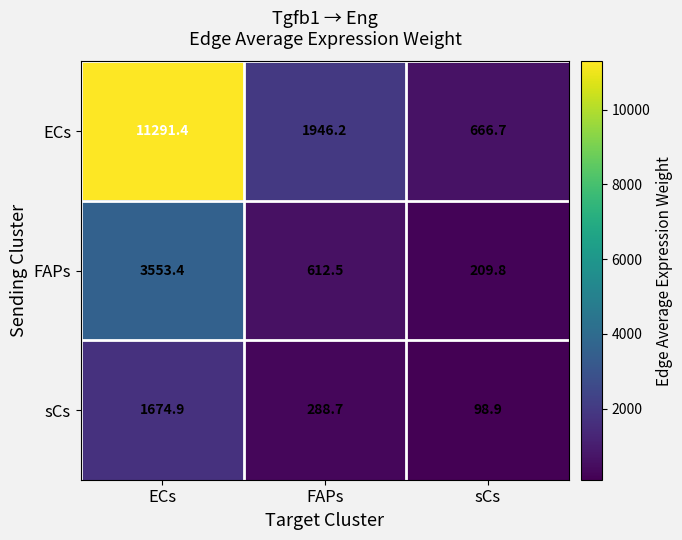

What is the sum of the ECs values at ECs and FAPs?

13237.6